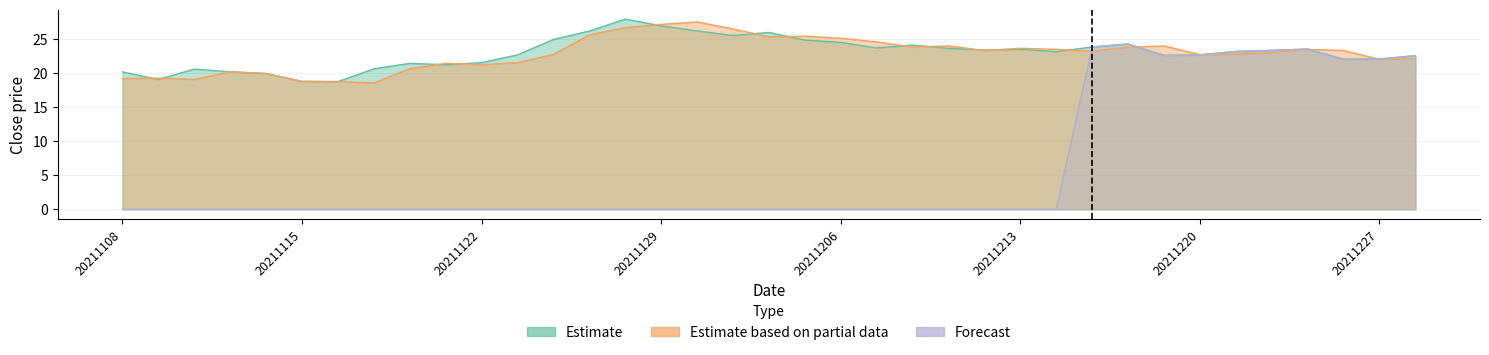

Does the chart display data point markers on the line(s)?

No